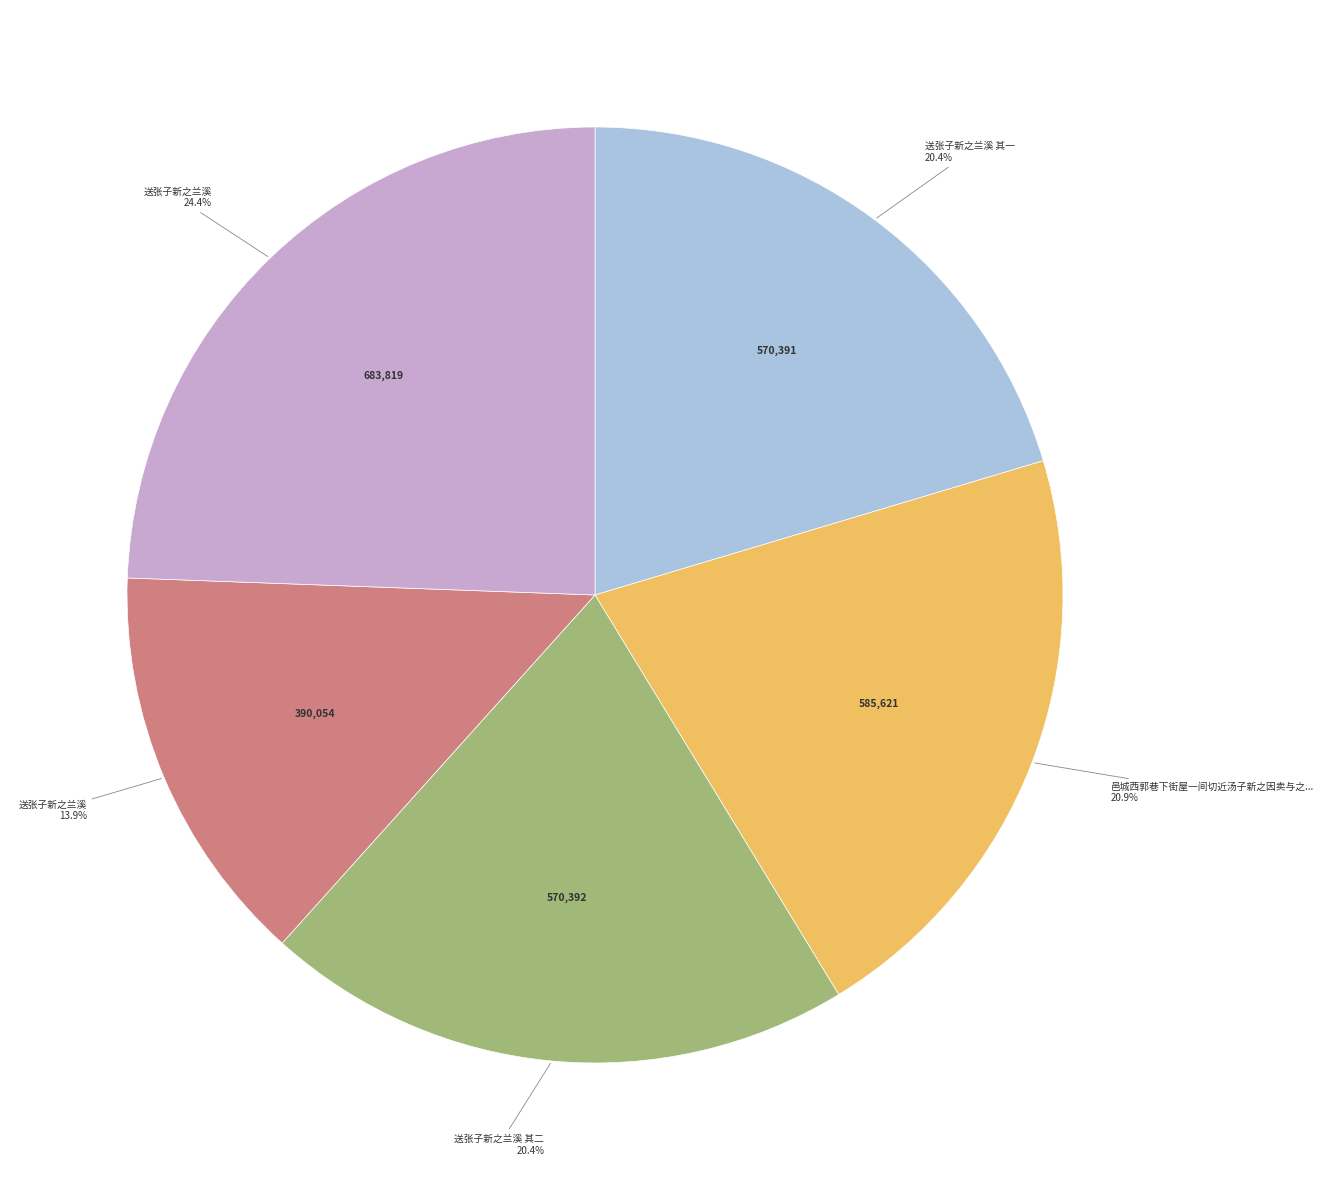

Count the number of slices in the pie.

5